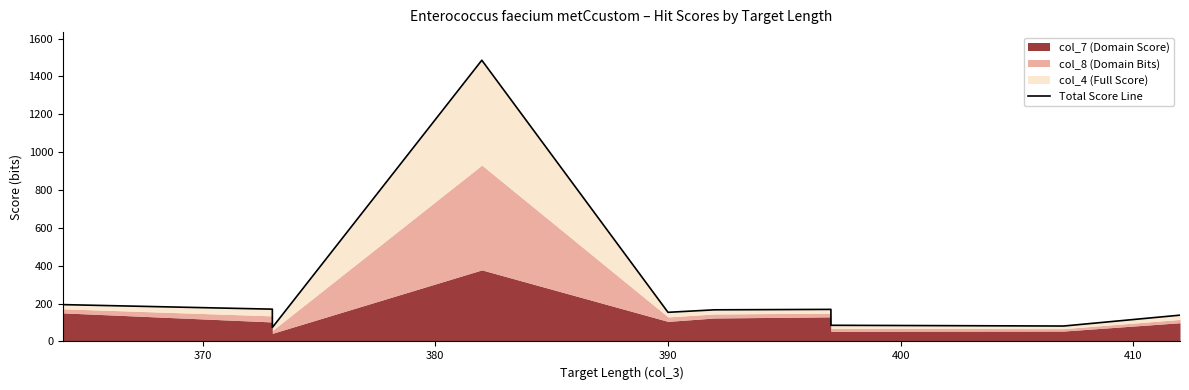

What is the sum of the values at 380 and 370?

365.2